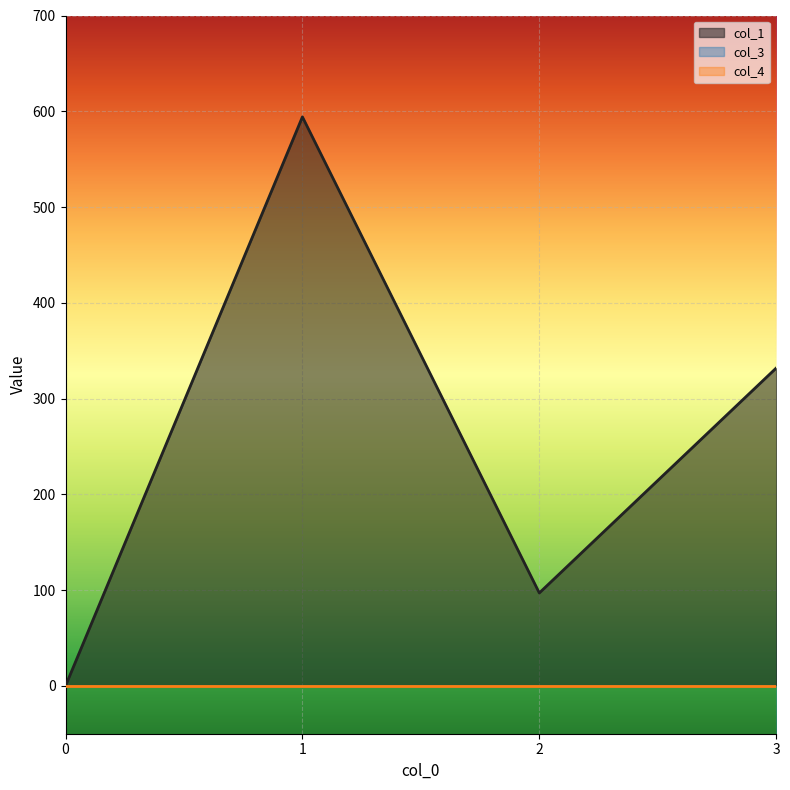

Reading right to left, list all the values displayed in this chart.

col_1: 3=331.8	2=97.0	1=594.1	0=0.0
col_3: 3=0.0	2=0.0	1=0.0	0=0.0
col_4: 3=0.0	2=0.0	1=0.0	0=0.0